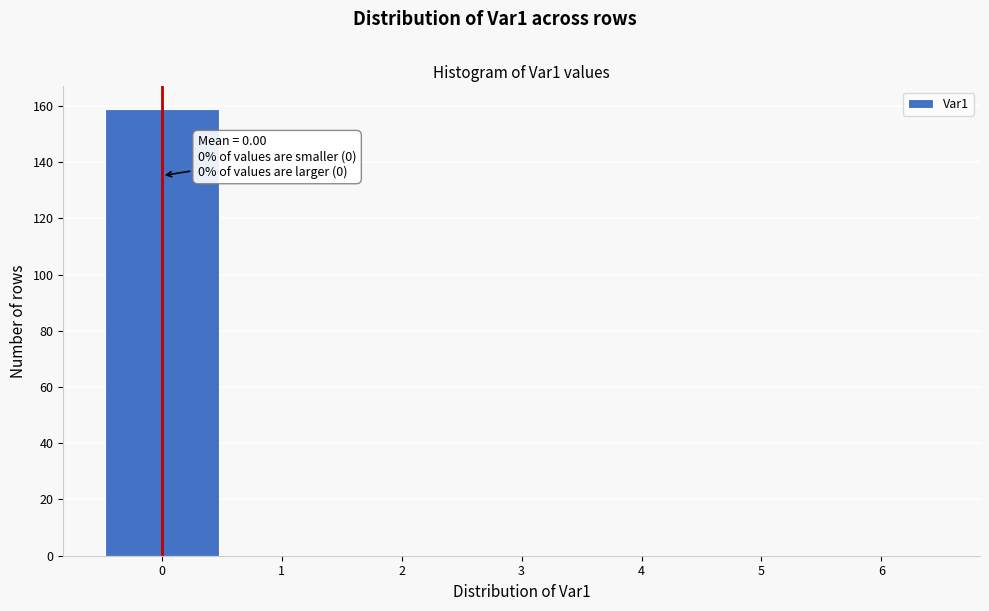

Which range on the x-axis has the tallest bar?

-0.5 to 0.5